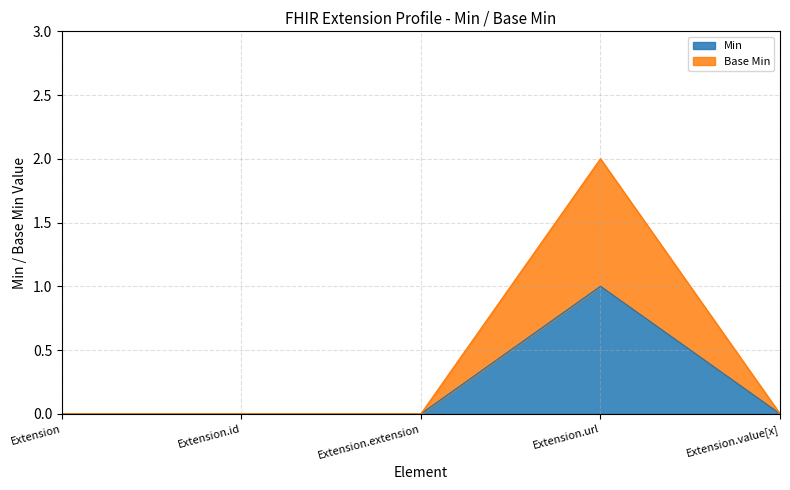

Does the chart display data point markers on the line(s)?

No